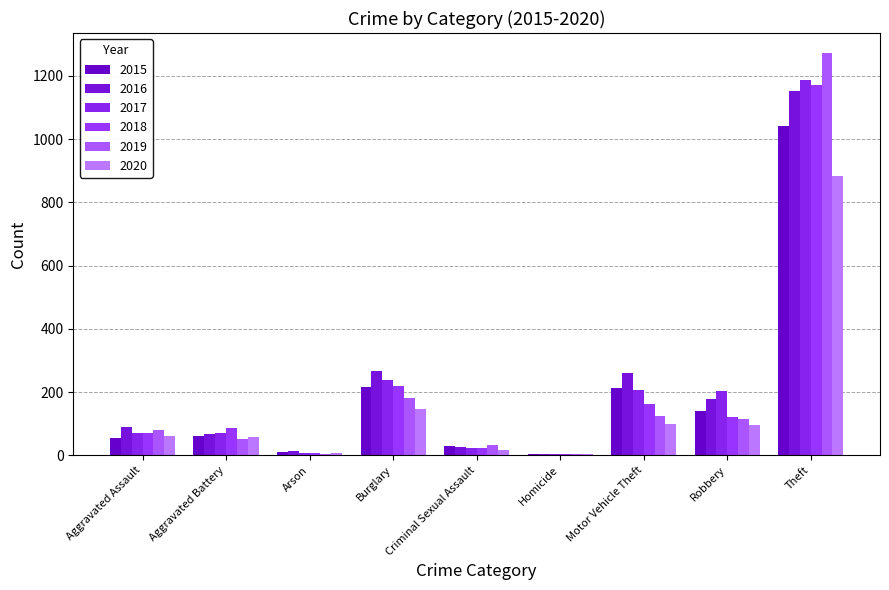

Reading left to right, transcribe all the data shown in this chart.

2015: 56	60	10	216	29	5	212	139	1041
2016: 88	66	12	266	26	4	259	178	1151
2017: 72	71	7	237	22	4	208	202	1188
2018: 72	86	7	218	24	4	163	121	1170
2019: 80	53	5	182	31	4	123	116	1272
2020: 62	57	7	146	16	5	99	97	884